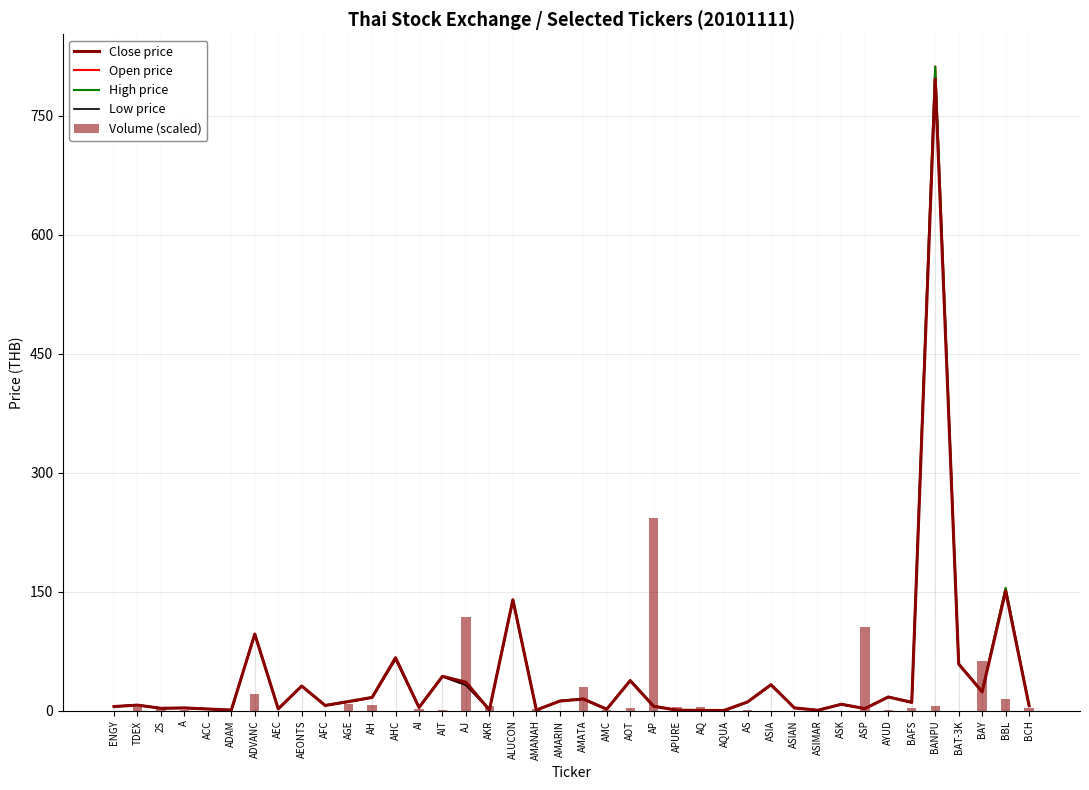

What is the spread (max minus min) of values at AKR?

4.8